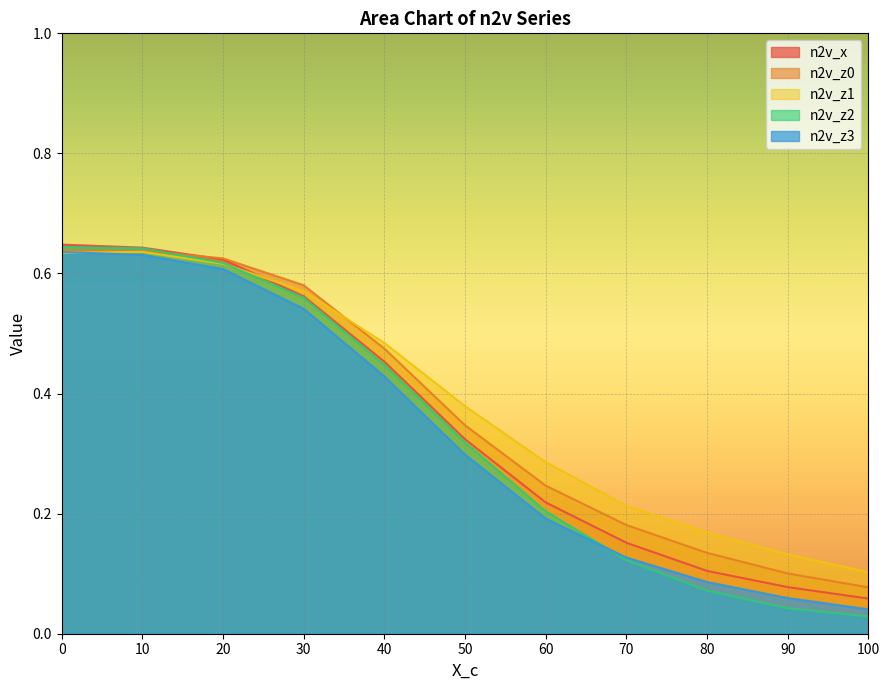

Which series ends up on top after the final intersection of n2v_z1 and n2v_z3?

n2v_z1